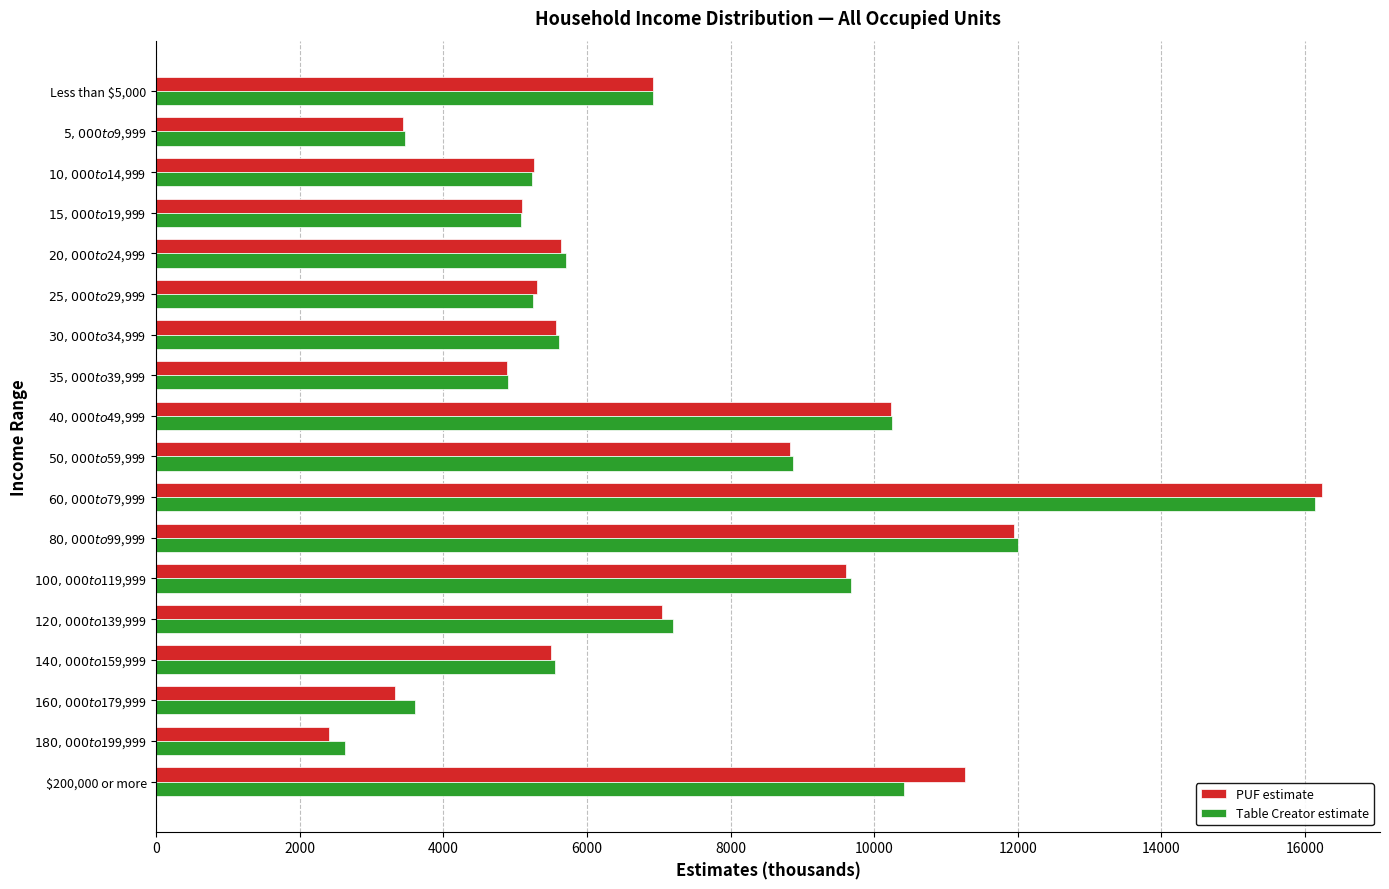

At how many categories does at least one series exceed 3087?

17